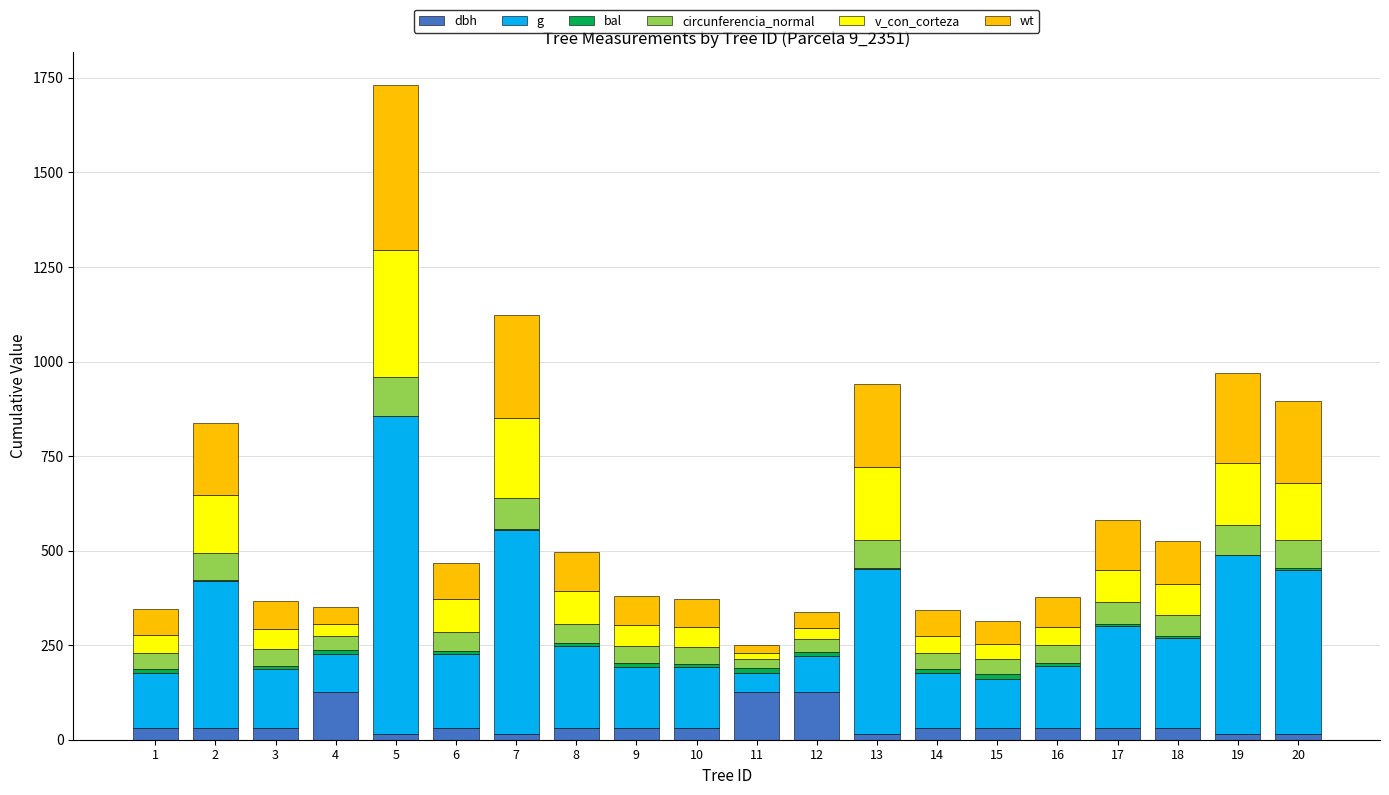

What is the maximum value for dbh?

127.3